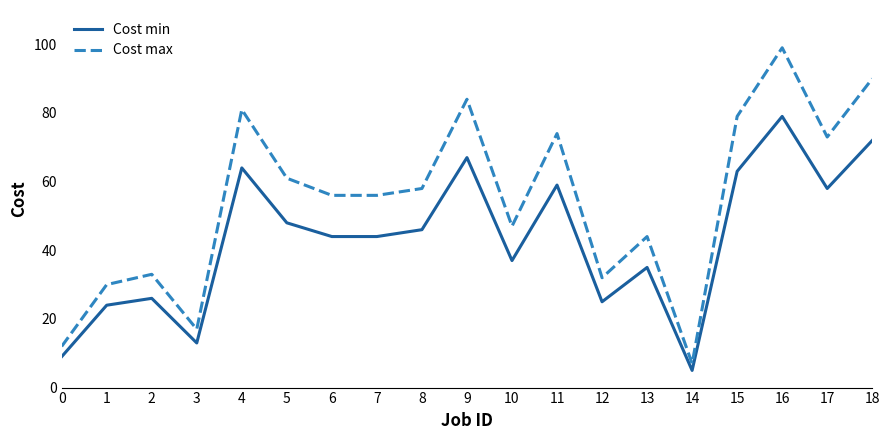

Which series has the largest range (max minus min)?

Cost max